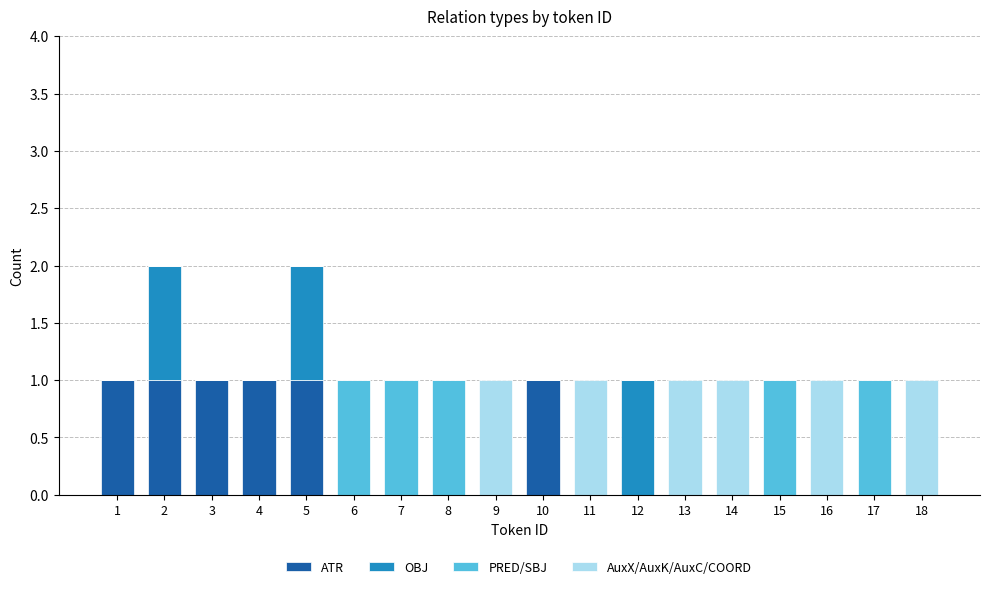

The ATR series shows -1 at 13. True or false?

False